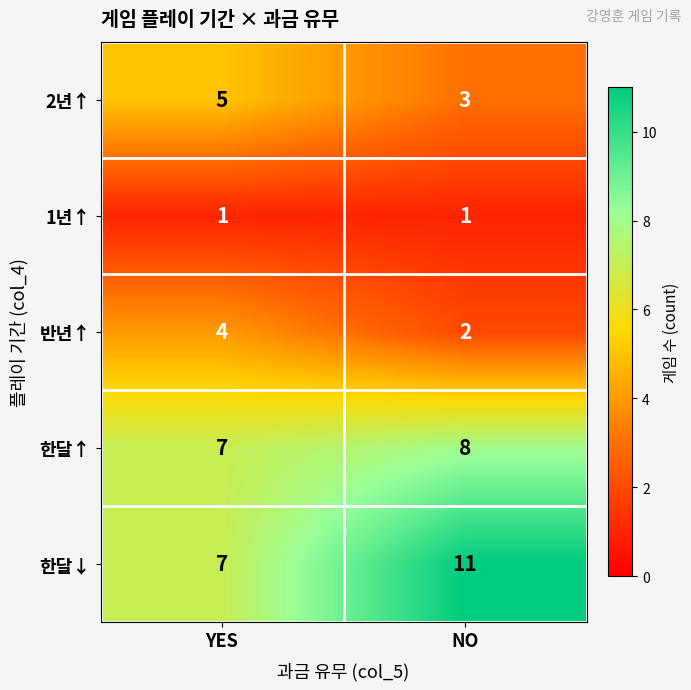

True or false: 1년↑ has a value of 1 at YES.

True